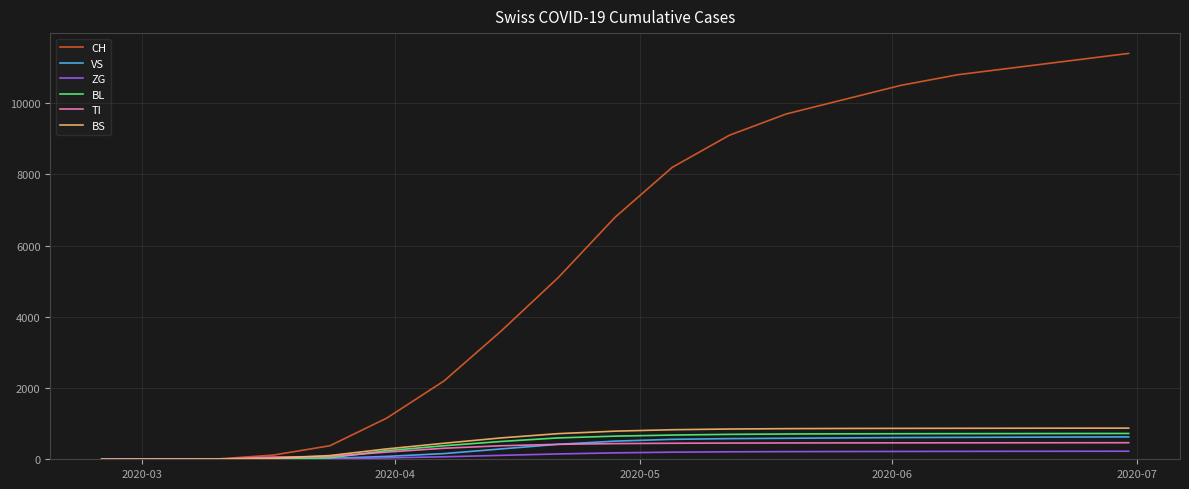

What is the highest value of the BS series?

875